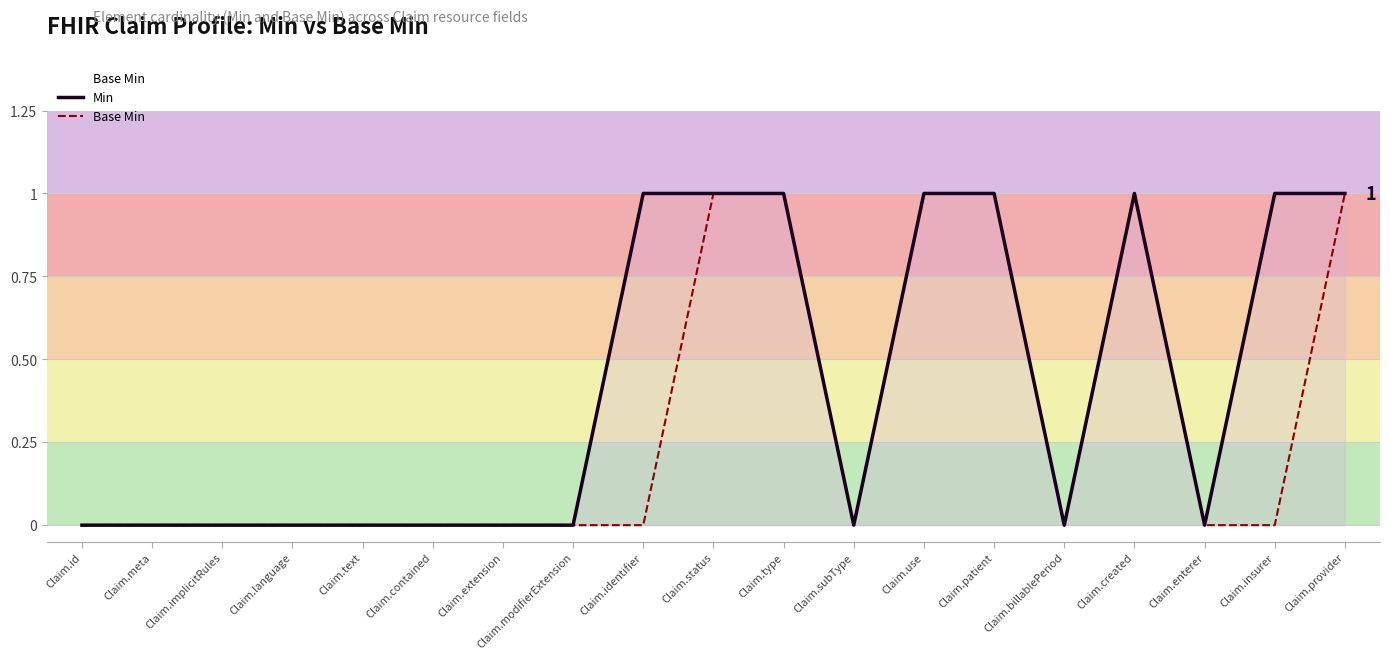

What is the approximate value of Base Min at Claim.type?

1